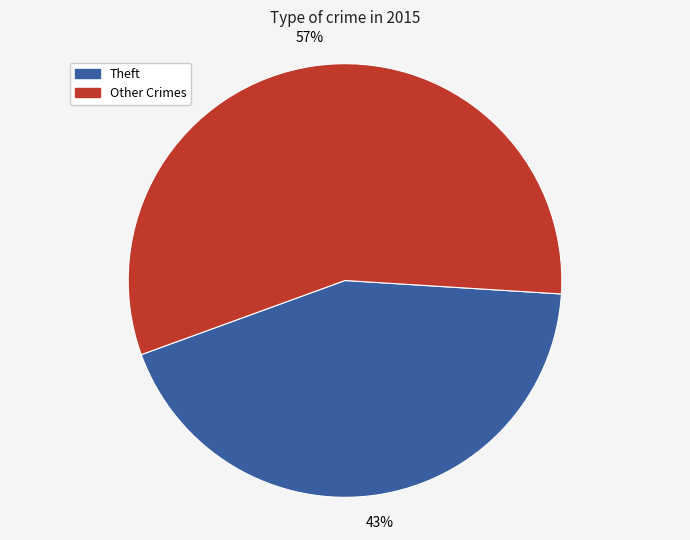

To the nearest percent, what is the average slice percentage?

50%